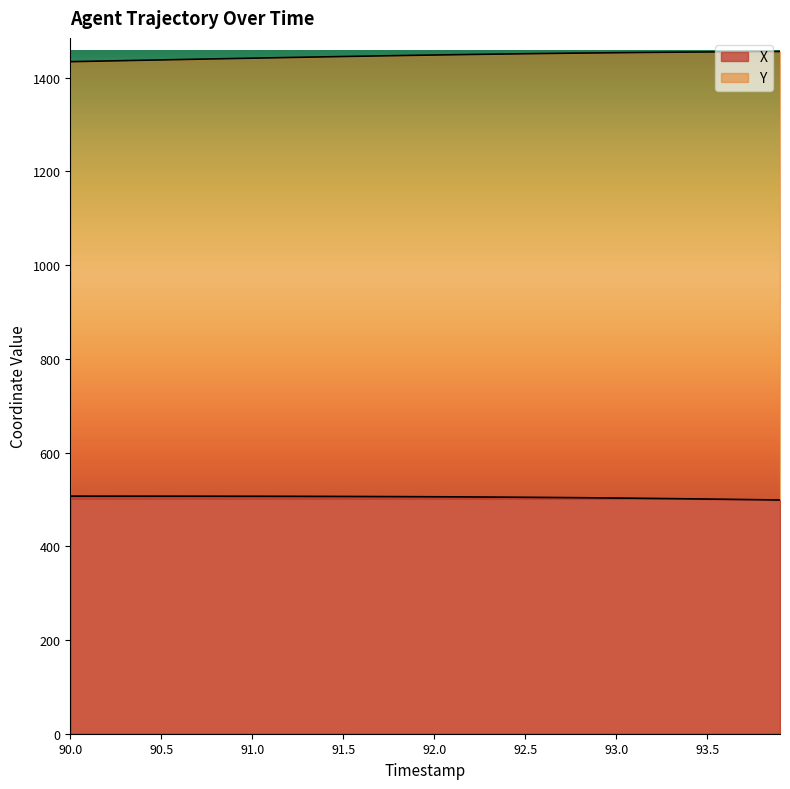

At which category is the sum across all series the highest?

93.0